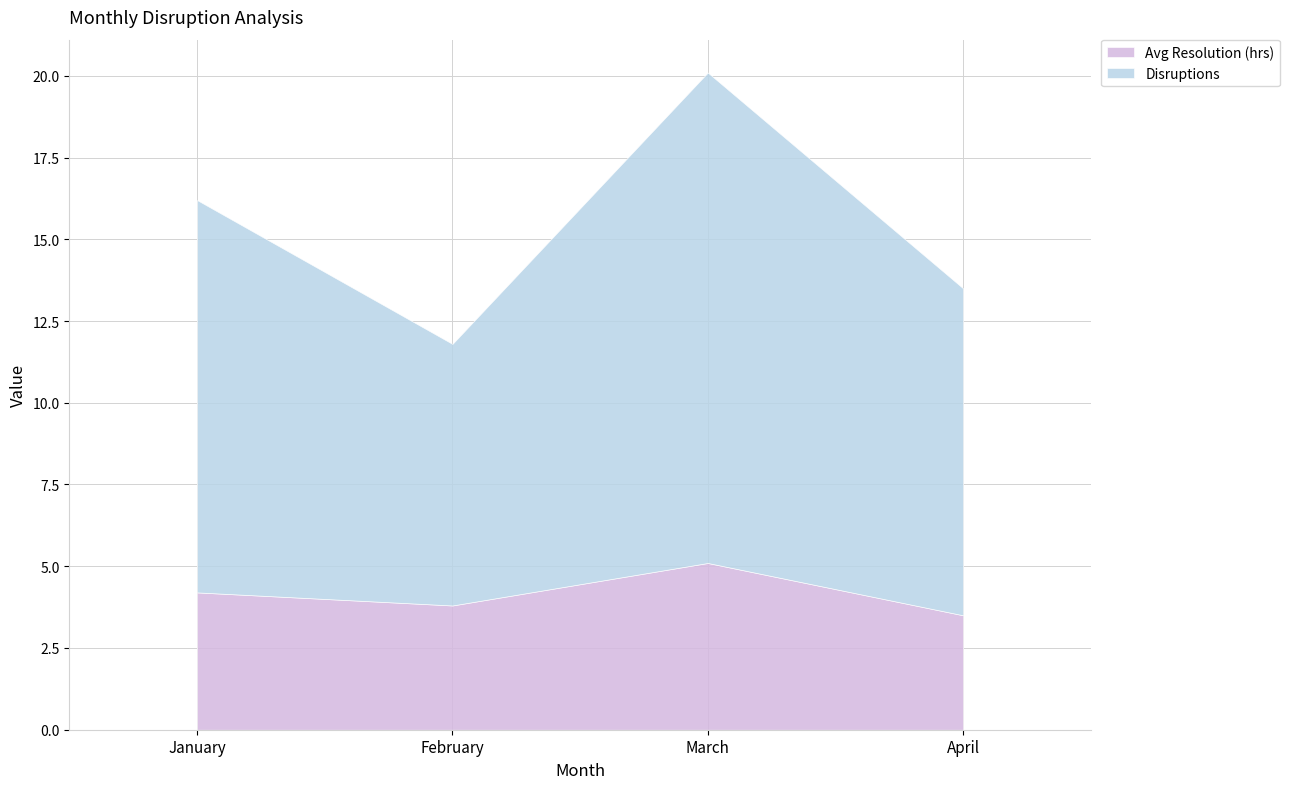

Is the value of Avg Resolution (hrs) at January greater than the value of Disruptions at January?

No